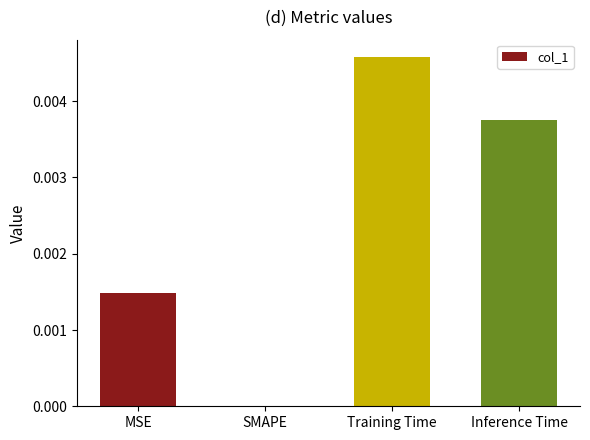

How many series are shown in this chart?

1